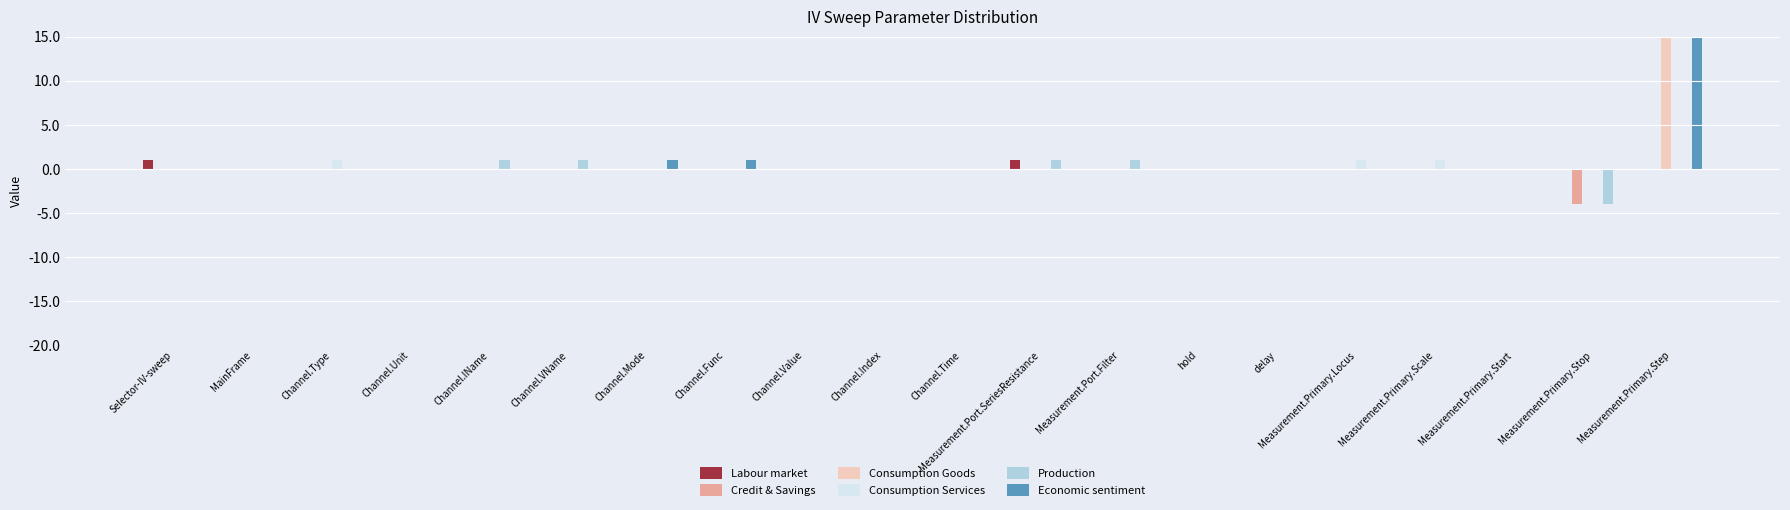

What is the value of the Economic sentiment bar at the 20th from the left?

101